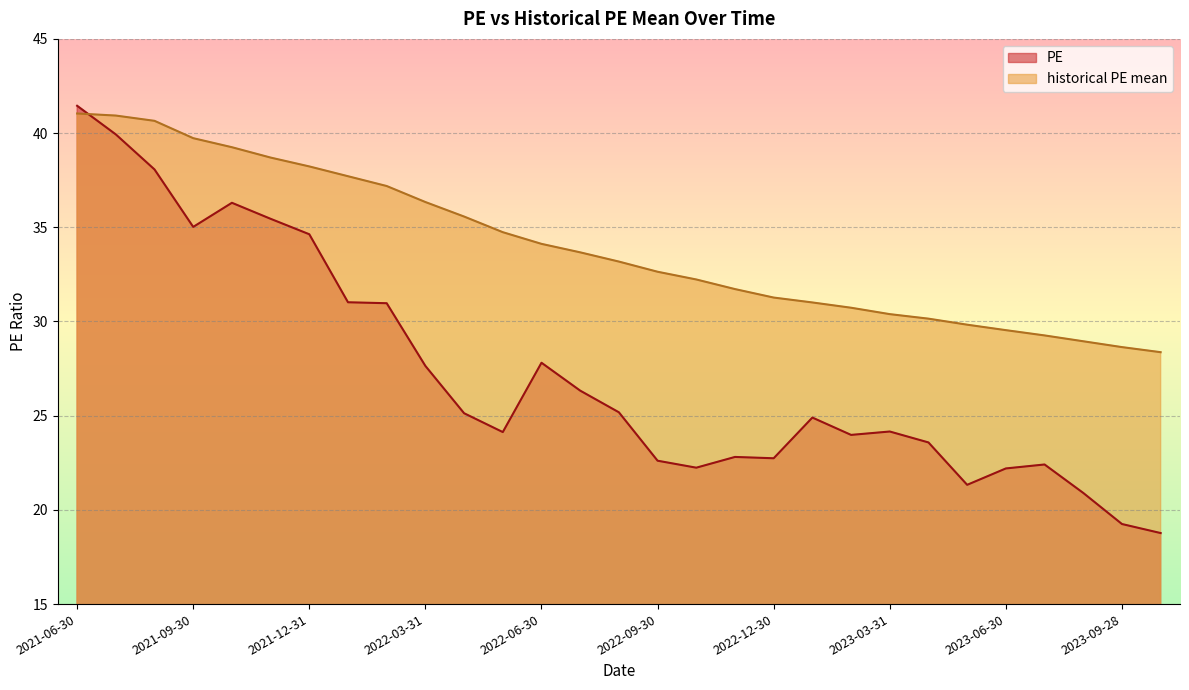

What are all the series names shown in the legend?

PE, historical PE mean